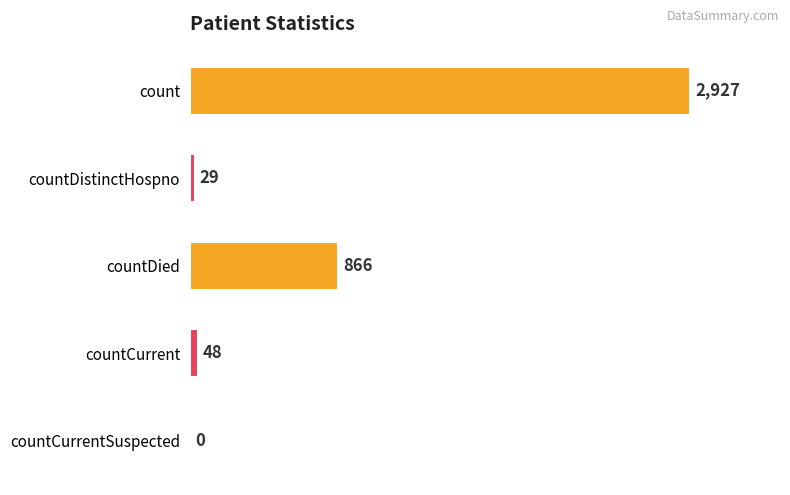

What is the change in value from count to countCurrentSuspected?

-2927